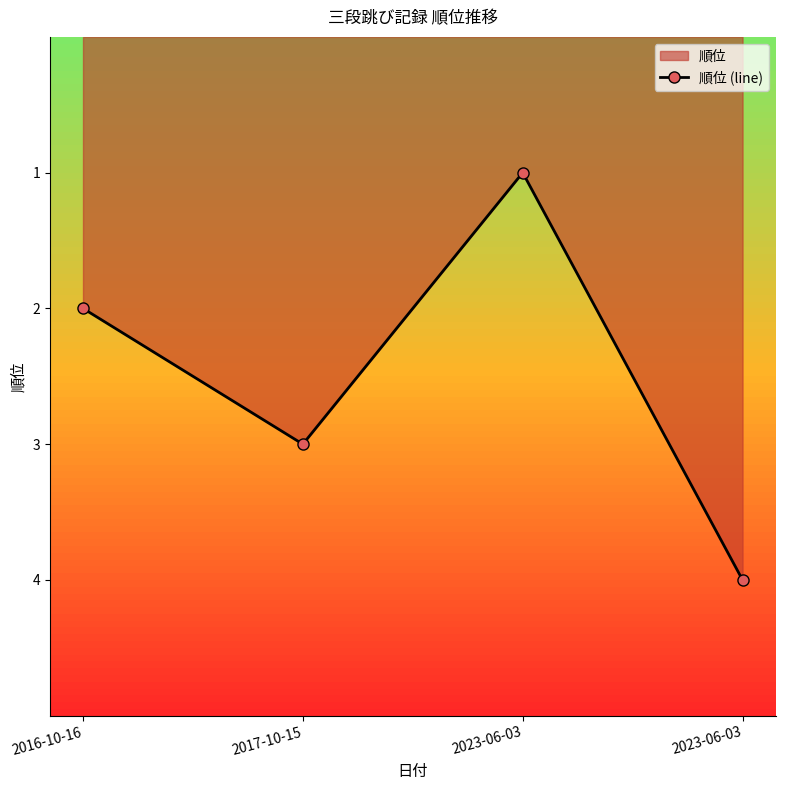

How many lines are shown in the chart?

1